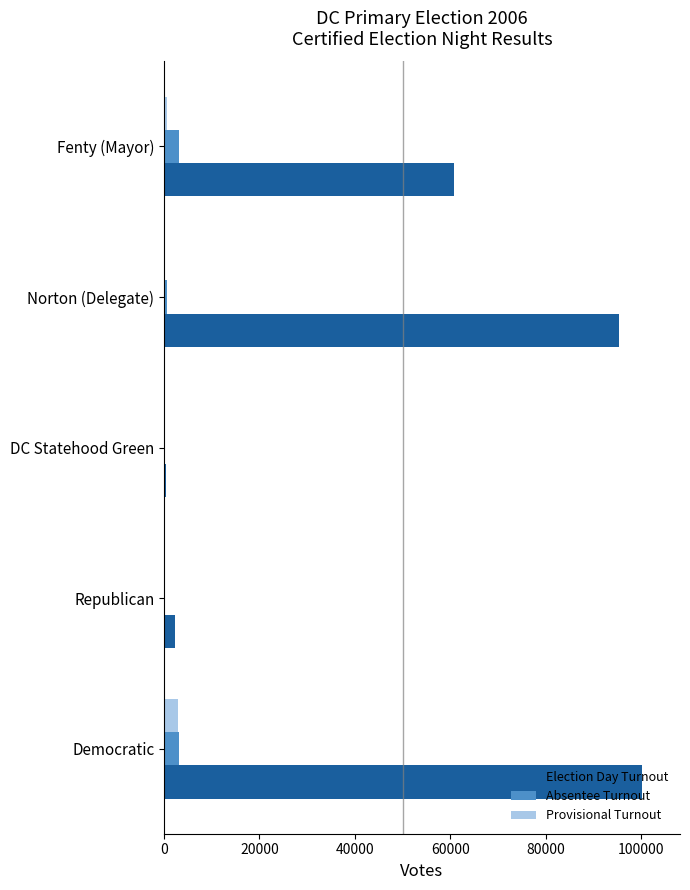

Is the value of Election Day Turnout at Fenty (Mayor) greater than the value of Provisional Turnout at Norton (Delegate)?

Yes